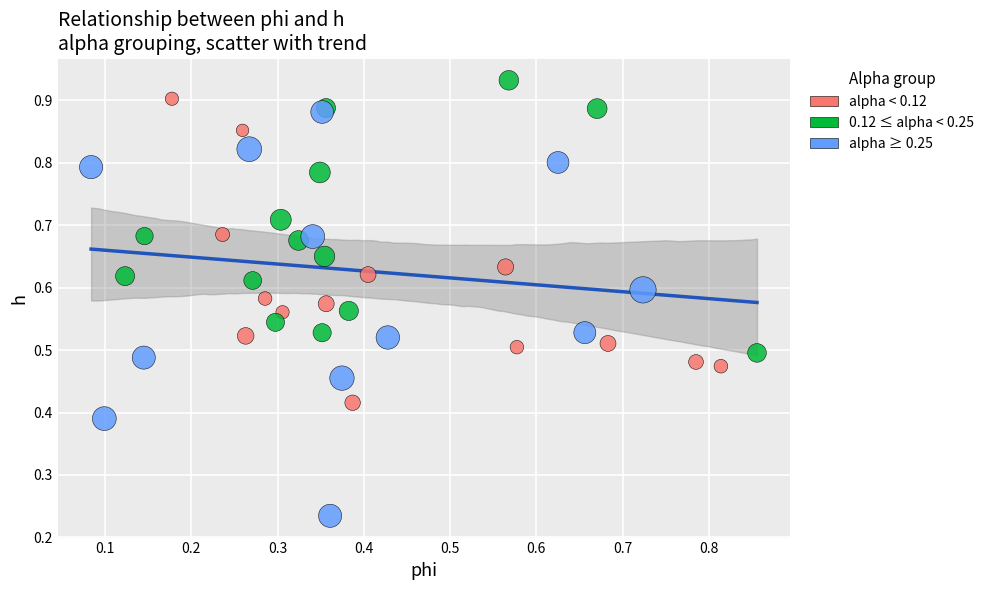

Which series reaches the minimum Y coordinate?

alpha ≥ 0.25